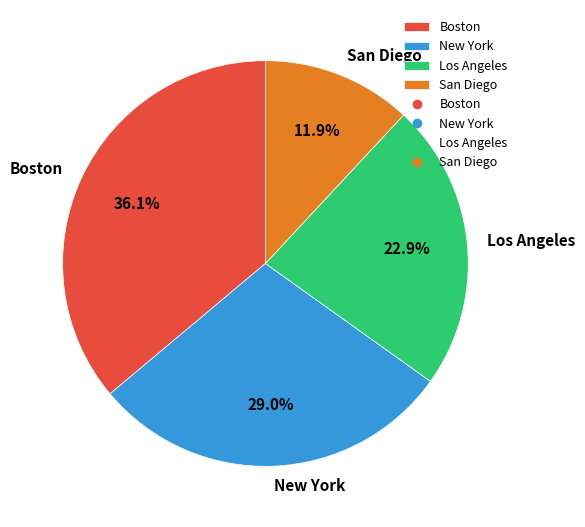

To the nearest percent, what percentage of the pie is San Diego?

12%